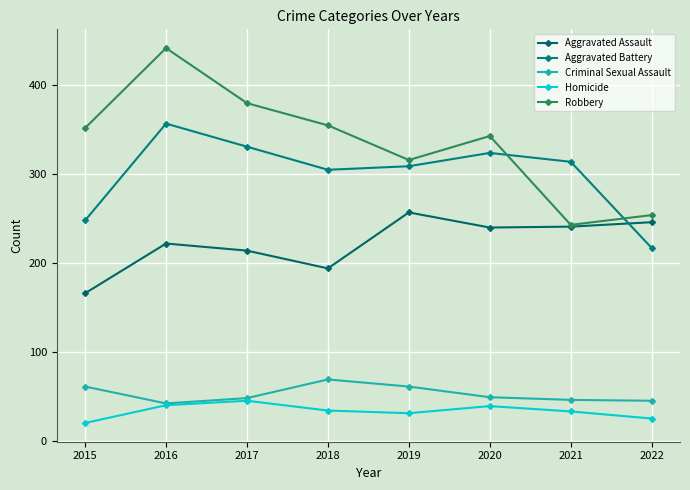

Is this an area chart (filled region under the line)?

No